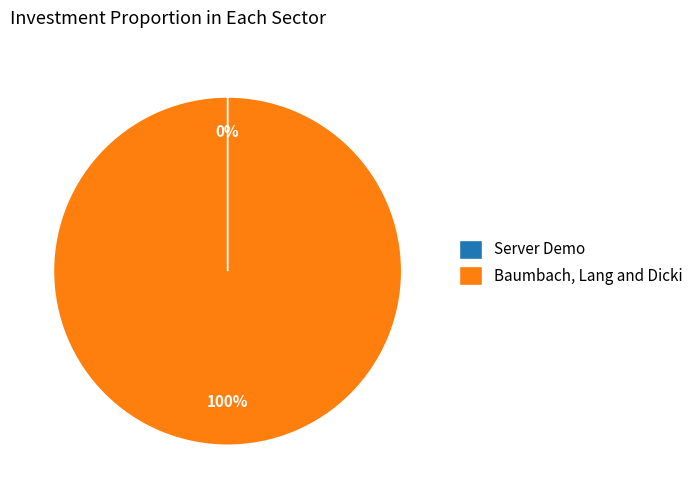

True or false: Baumbach, Lang and Dicki accounts for 91% of the total.

False